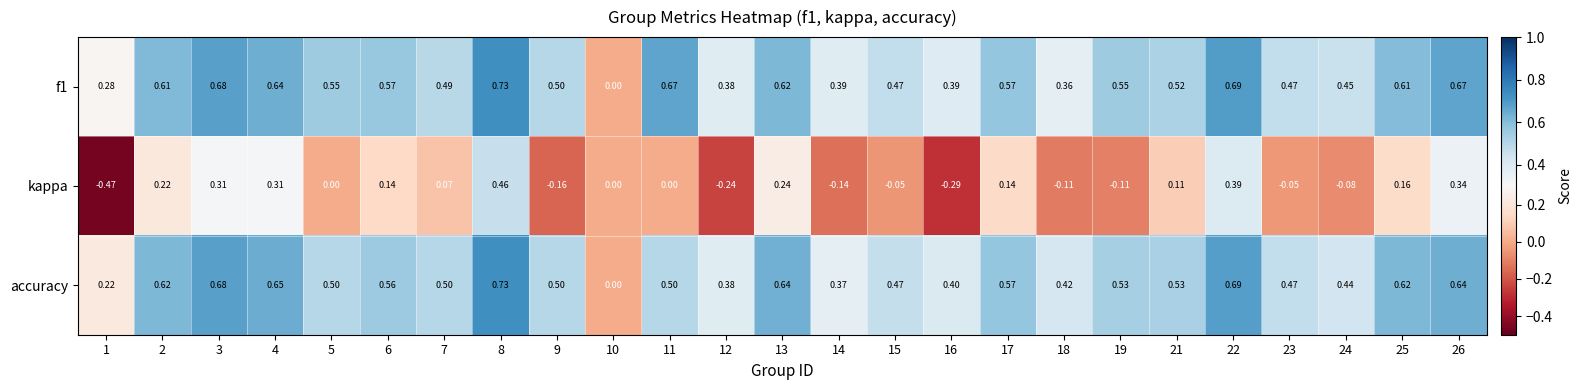

Which series has the largest range (max minus min)?

kappa